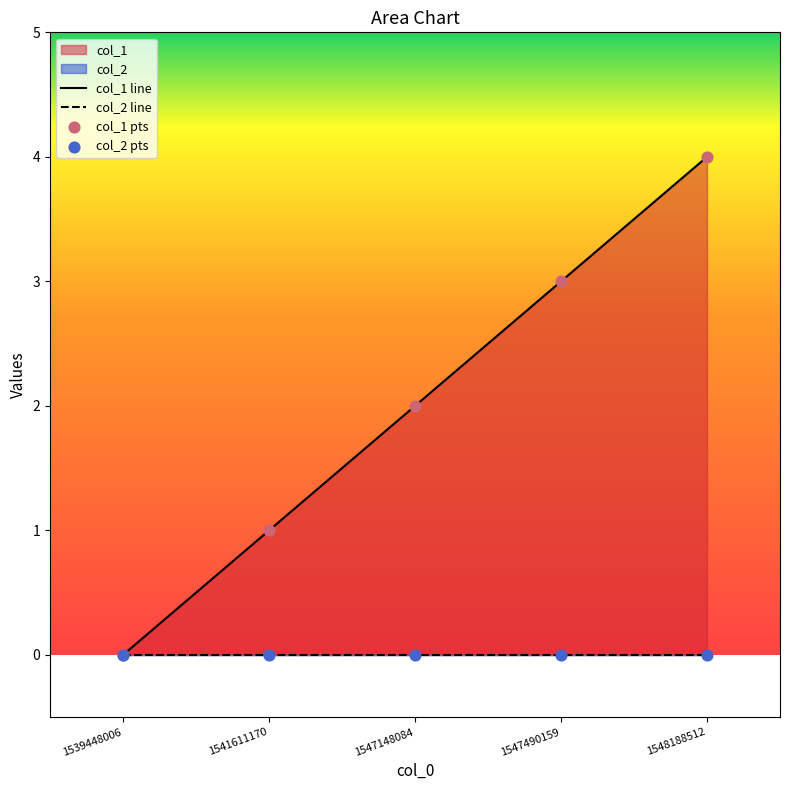

Between 1541611170 and 1539448006, which is larger?

1541611170